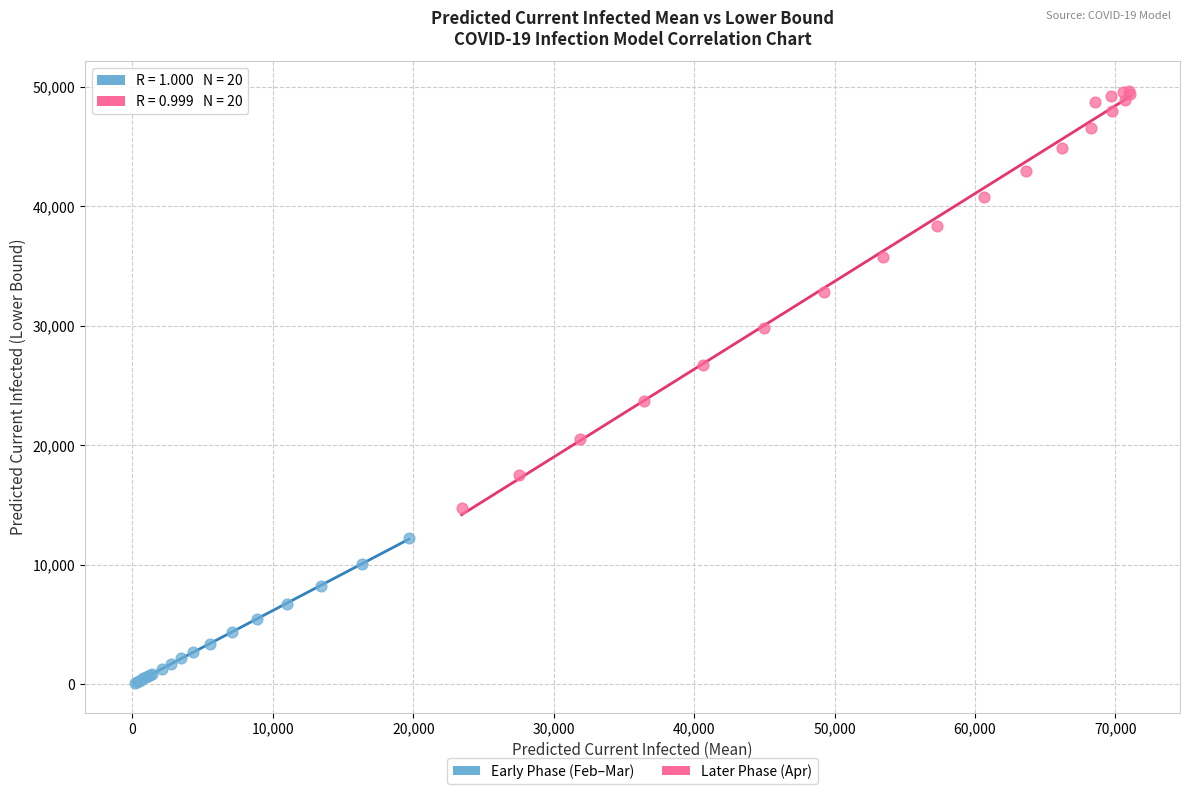

Which series contains the highest Y value?

Later Phase (Apr)